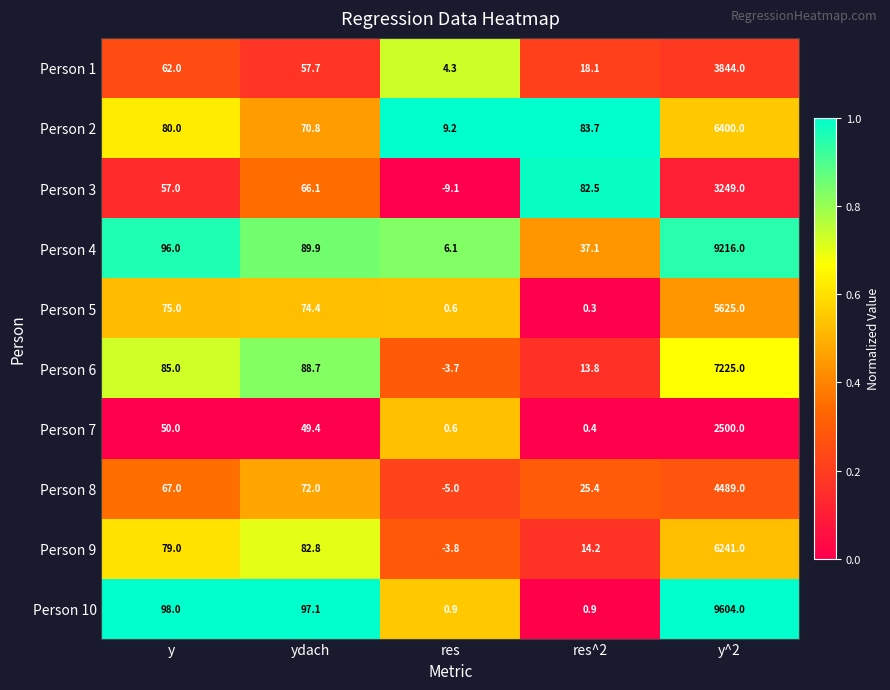

At which category does the chart reach its minimum across all series?

res